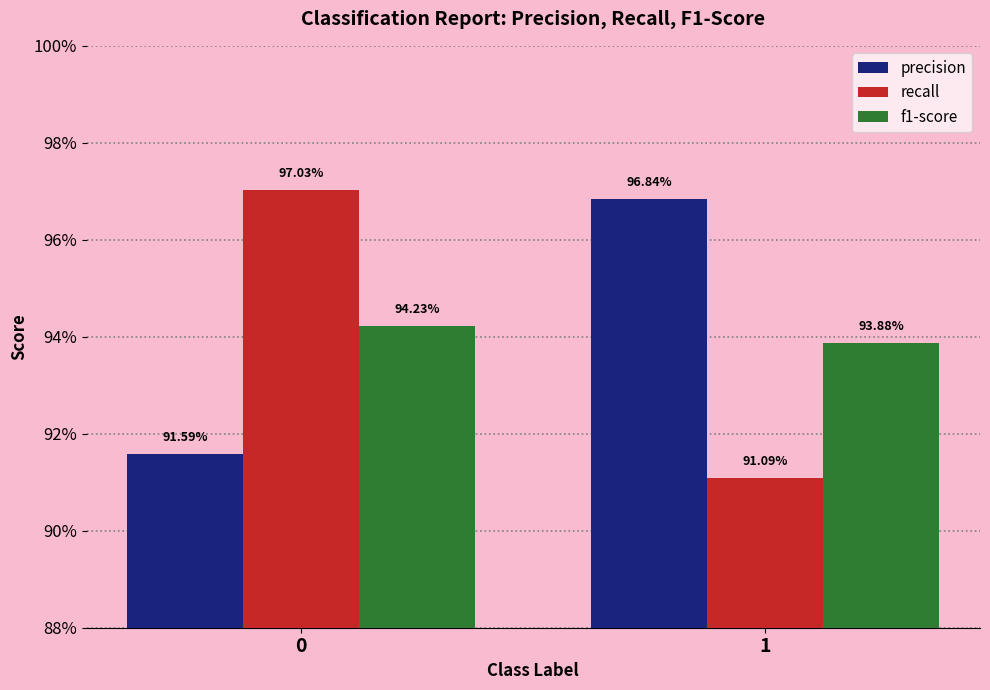

Does the chart contain any negative values?

No